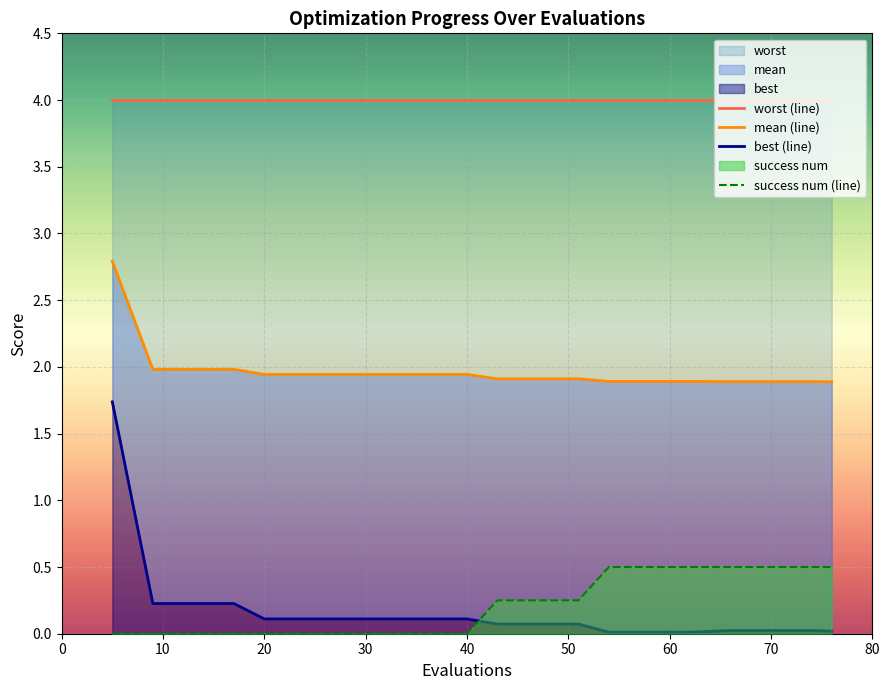

What is the maximum value for success num (line)?

0.5